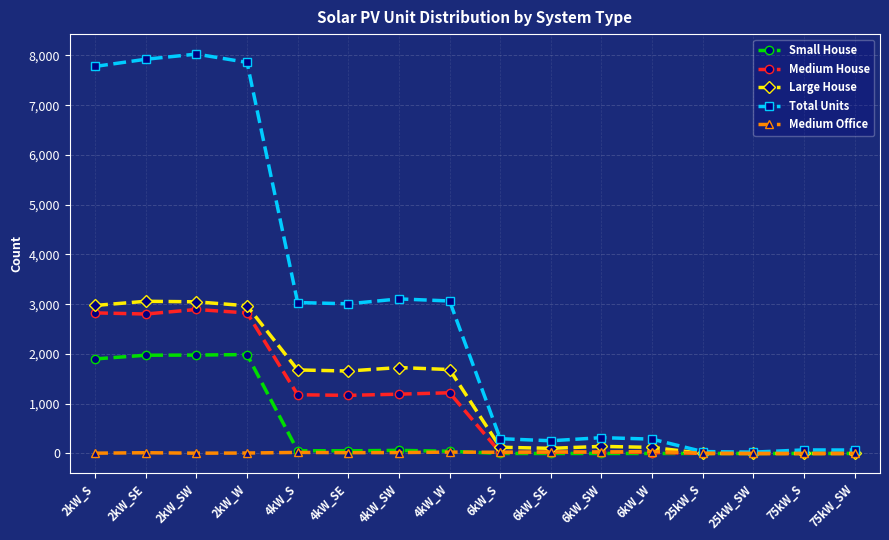

What is the difference between the second highest and second lowest values in the Medium House series?

2826